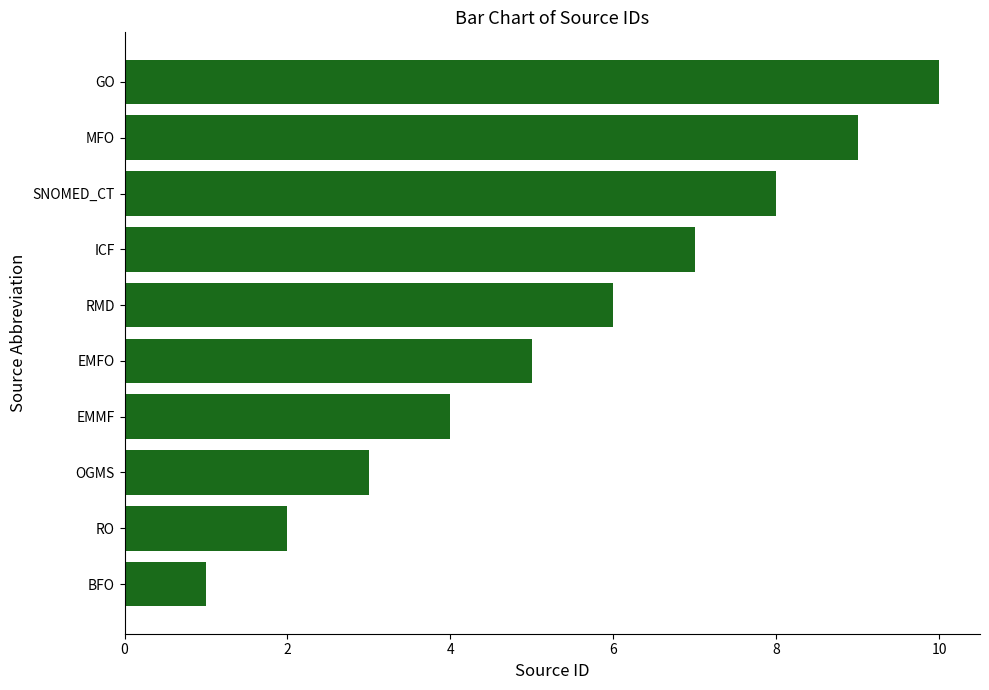

Which category has the highest value across all series?

GO